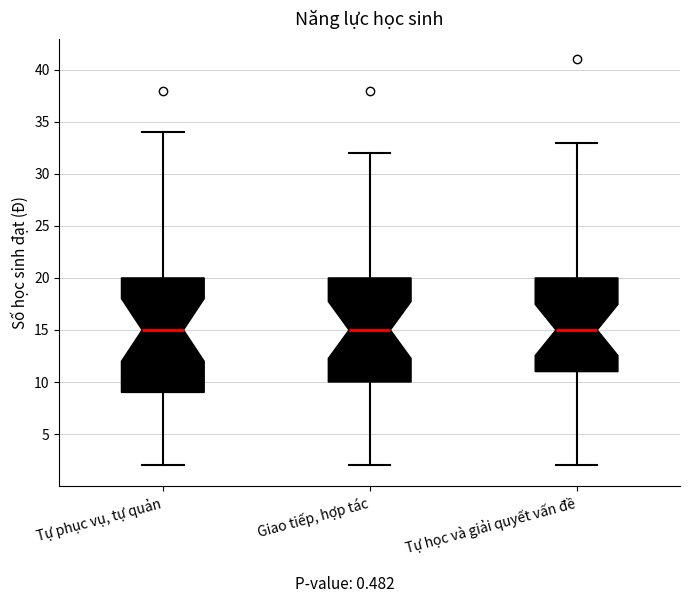

Reading left to right, read every box against the y-axis: the position of its median line, the range the box covers, and the ends of its whiskers. The values are not printed on the chart, so give them approximately, as read against the axis.

Tự phục vụ, tự quản: median 15, box 9 to 20, whiskers 2 to 34
Giao tiếp, hợp tác: median 15, box 10 to 20, whiskers 2 to 32
Tự học và giải quyết vấn đề: median 15, box 11 to 20, whiskers 2 to 33